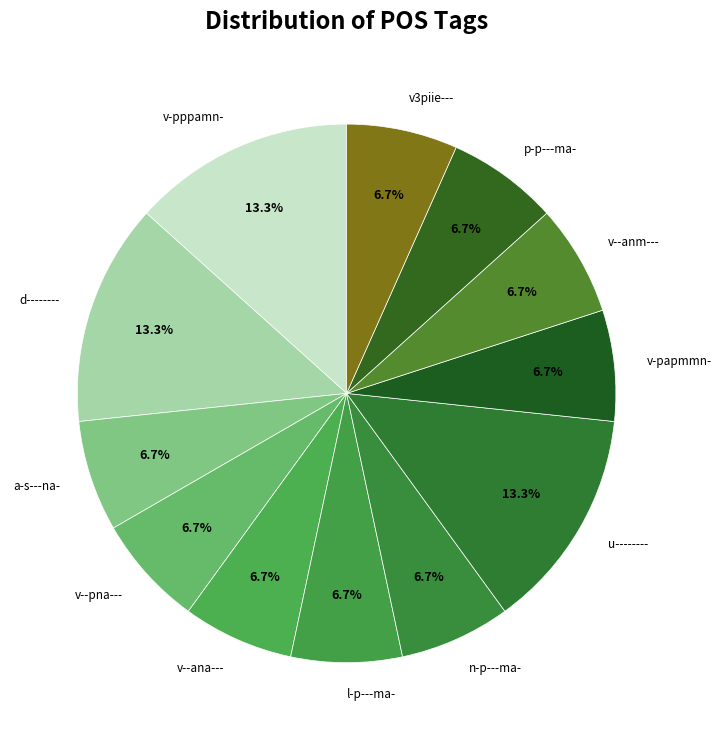

Is v-papmmn- the majority of the pie?

No